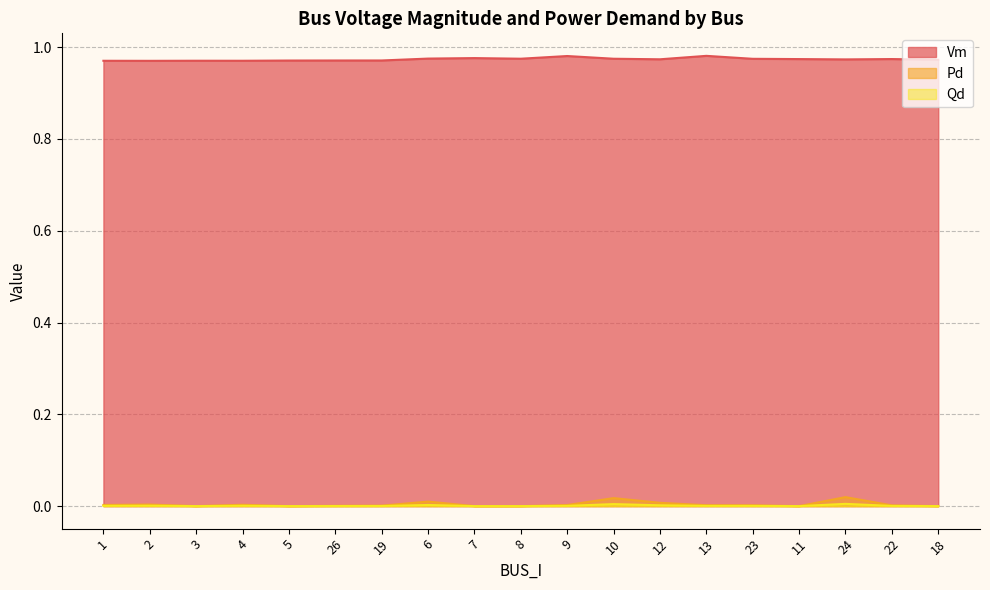

Count the number of data series in this chart.

3